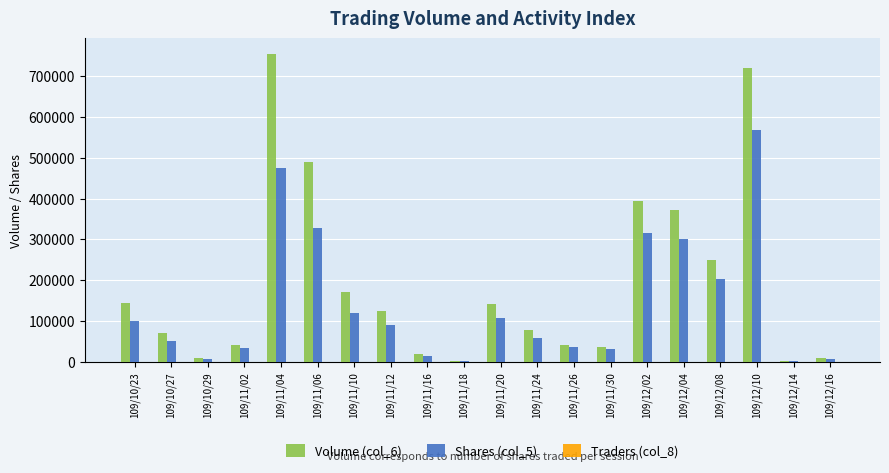

What is the greatest value displayed?

754410